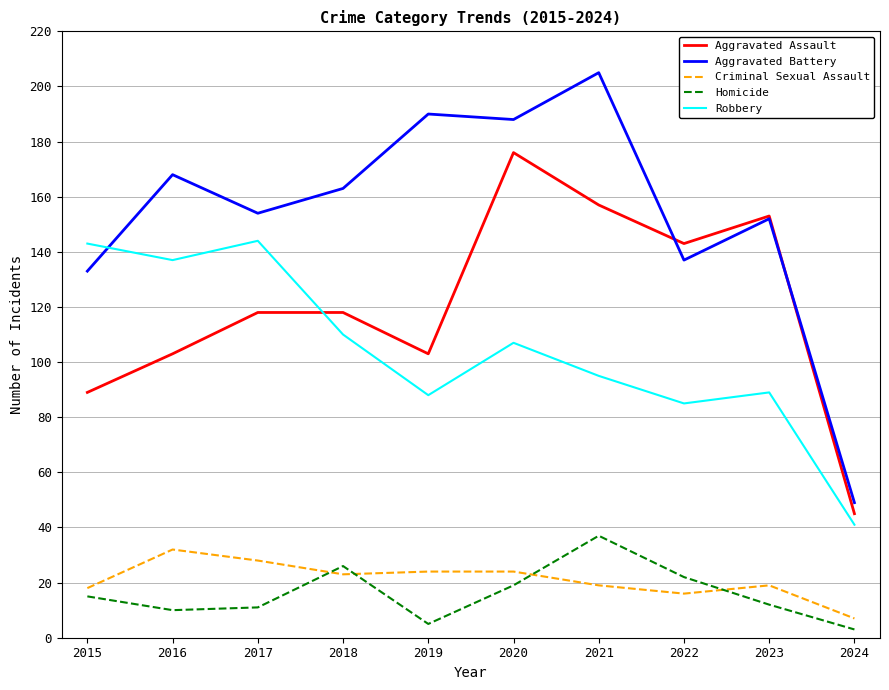

What is the spread (max minus min) of values at 2020?

169